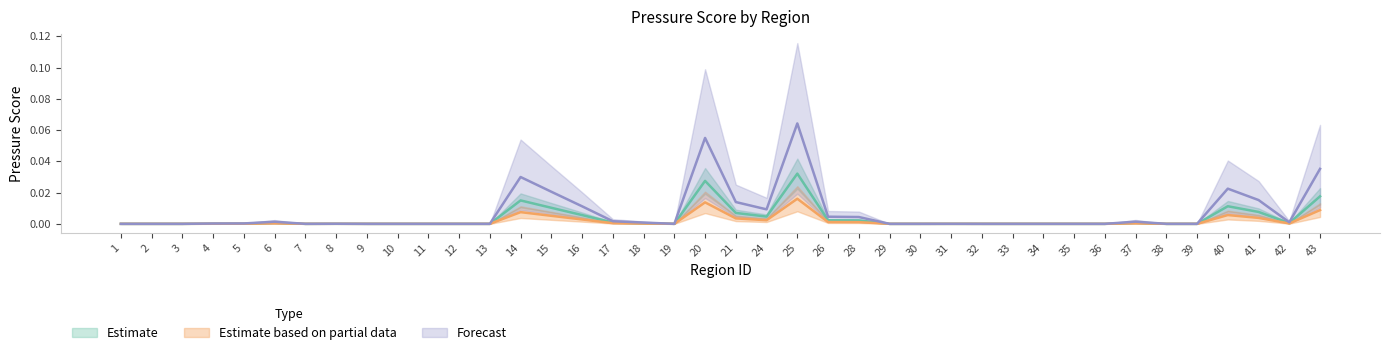

Which series changed the most between 25 and 42?

Forecast